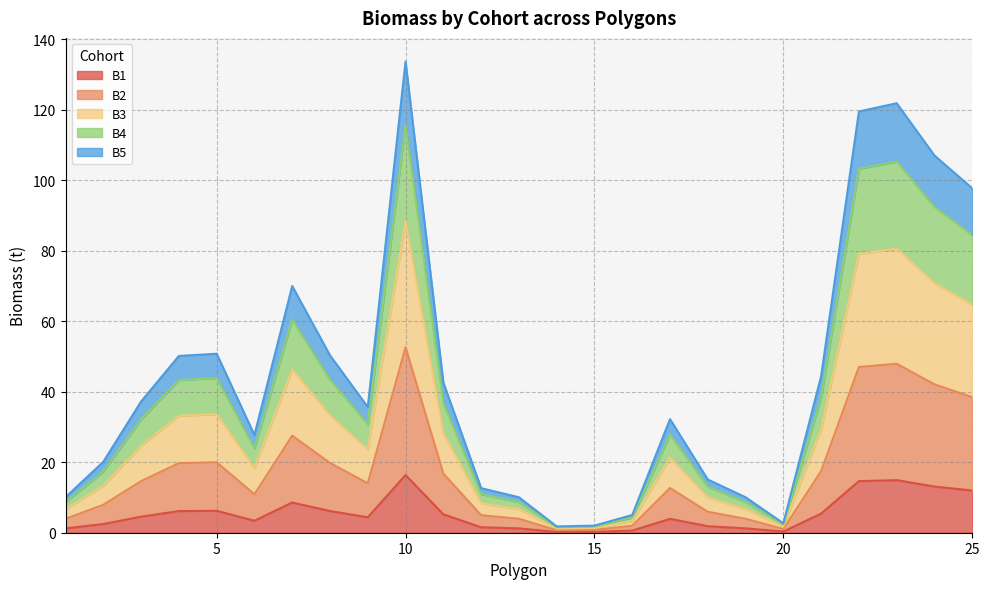

In B2, how many points are lower than both neighbors (excluding endpoints)?

4